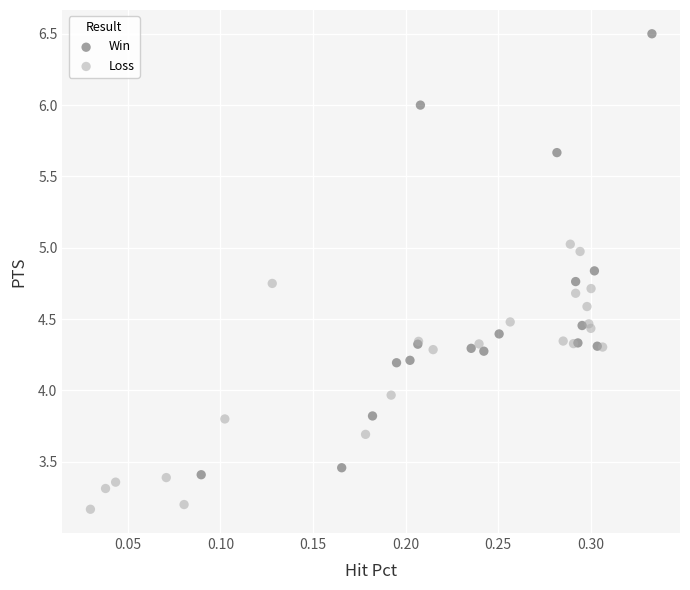

Which series contains the highest Y value?

Win